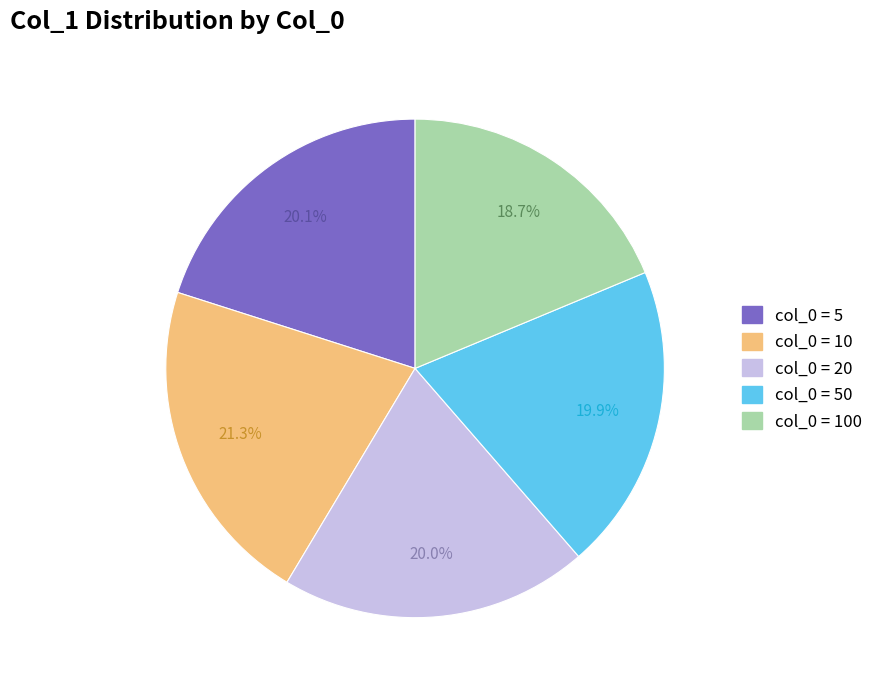

Does any single category account for the majority?

No